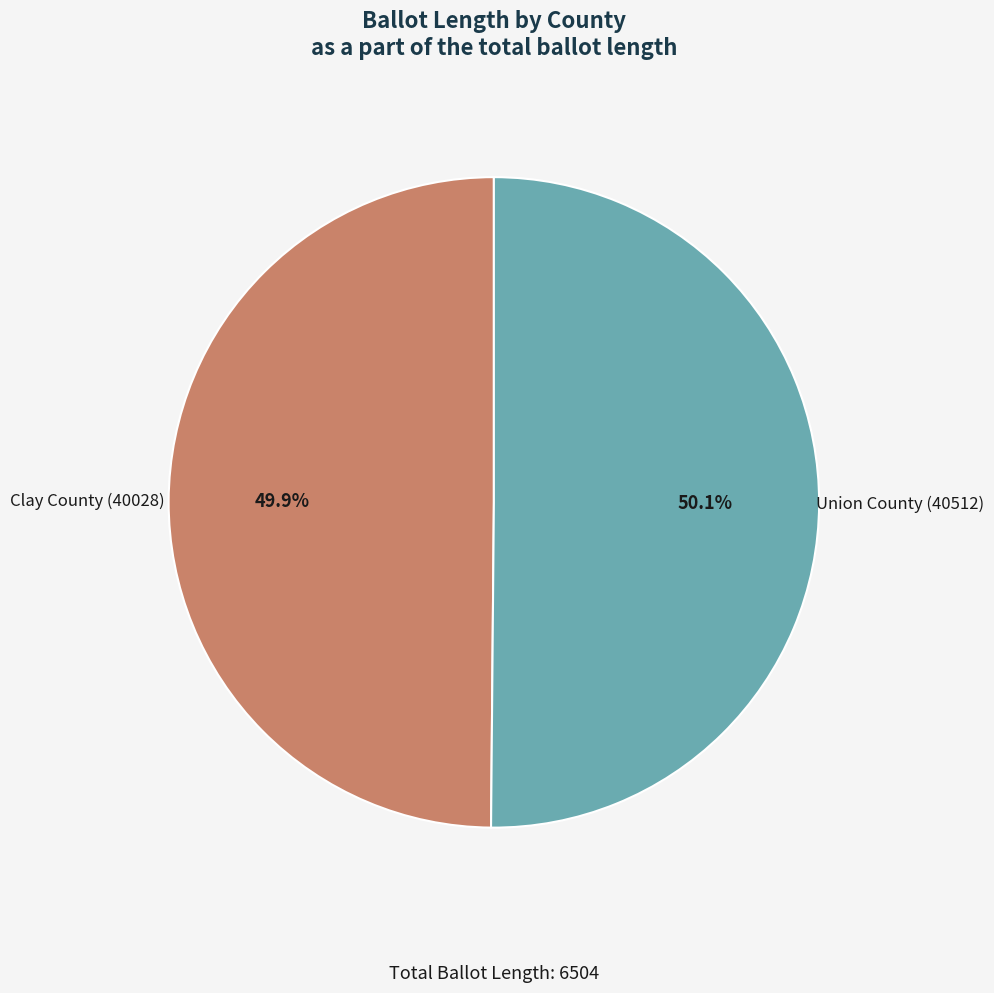

Does any single category account for the majority?

Yes